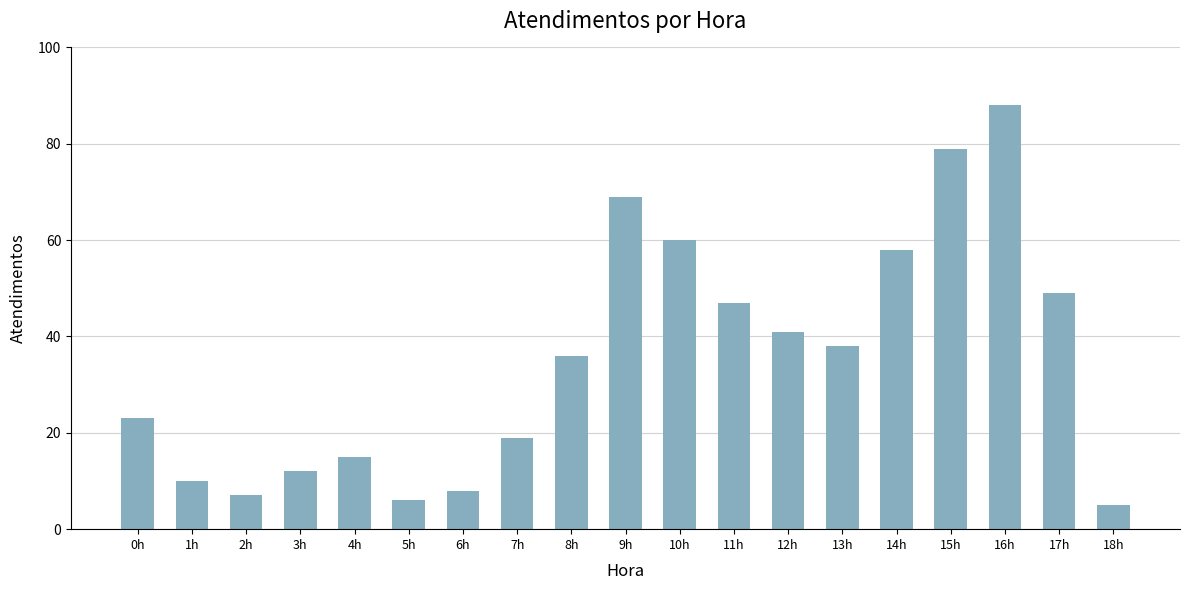

Reading left to right, what are all the values shown in this chart?

0h=23	1h=10	2h=7	3h=12	4h=15	5h=6	6h=8	7h=19	8h=36	9h=69	10h=60	11h=47	12h=41	13h=38	14h=58	15h=79	16h=88	17h=49	18h=5